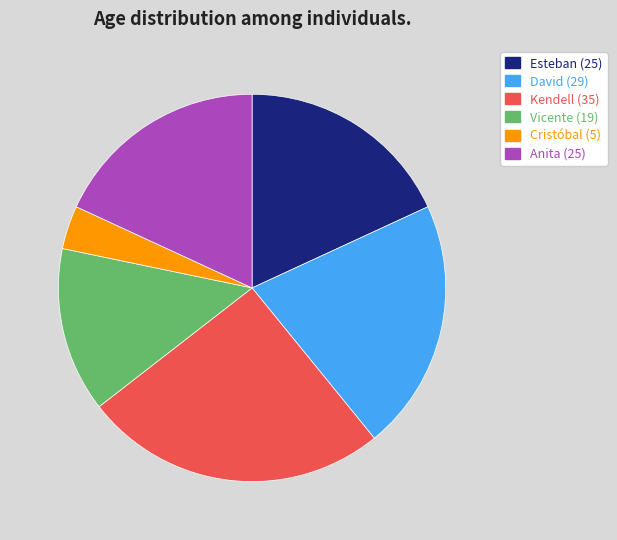

How many slices are in this pie chart?

6